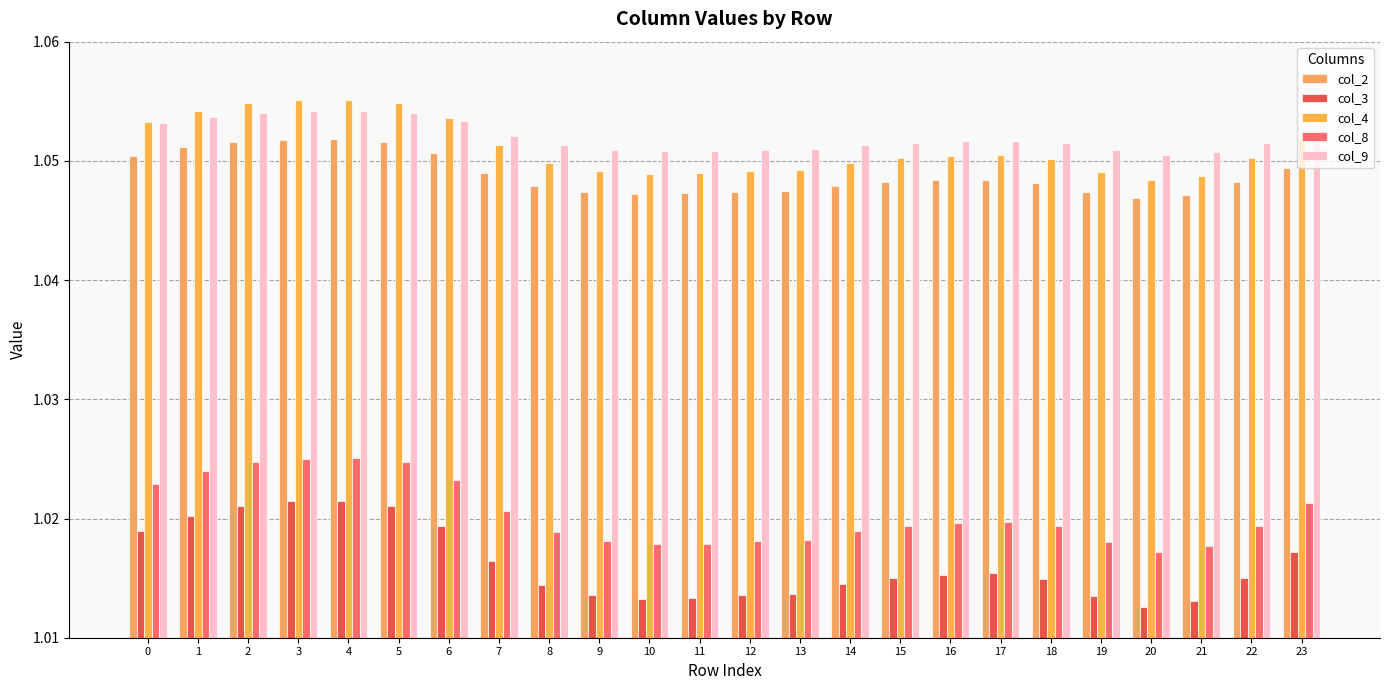

Rank the series by their maximum value, from highest to lowest.

col_4, col_9, col_2, col_8, col_3